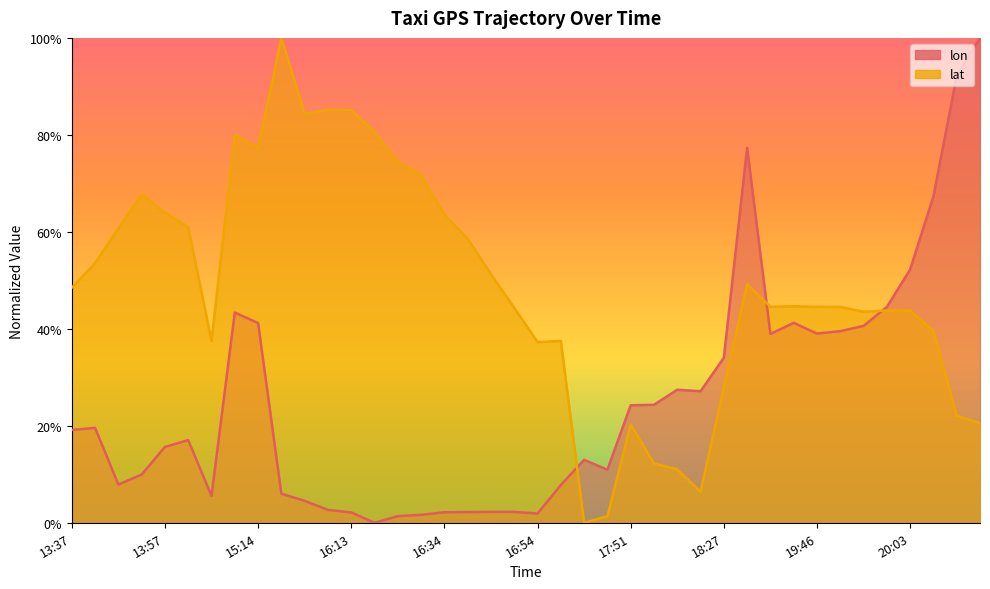

Rank the categories by lat value from lowest to highest.

17:21, 17:26, 18:06, 18:01, 17:56, 17:51, 20:23, 20:18, 18:27, 16:54, 14:32, 16:59, 20:08, 19:53, 19:58, 20:03, 16:49, 19:48, 19:46, 19:35, 19:40, 13:37, 19:00, 16:44, 13:42, 16:39, 13:47, 14:02, 16:34, 13:57, 13:52, 16:28, 16:23, 15:14, 15:09, 16:18, 16:07, 16:13, 16:13, 15:51